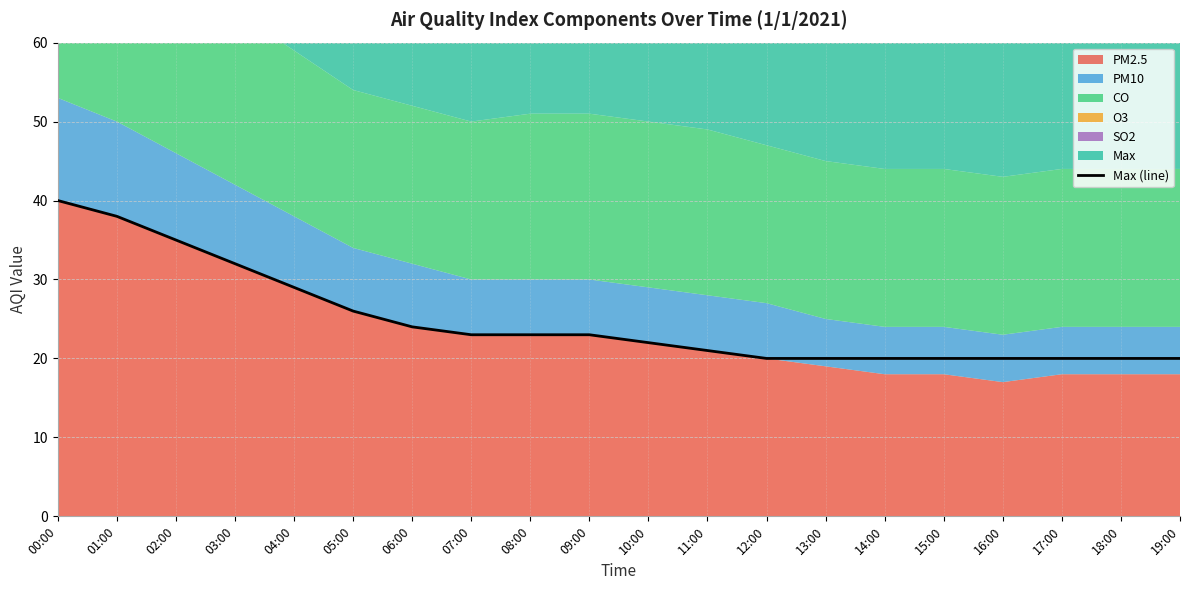

Reading left to right, list all the values displayed in this chart.

40	38	35	32	29	26	24	23	23	23	22	21	20	20	20	20	20	20	20	20